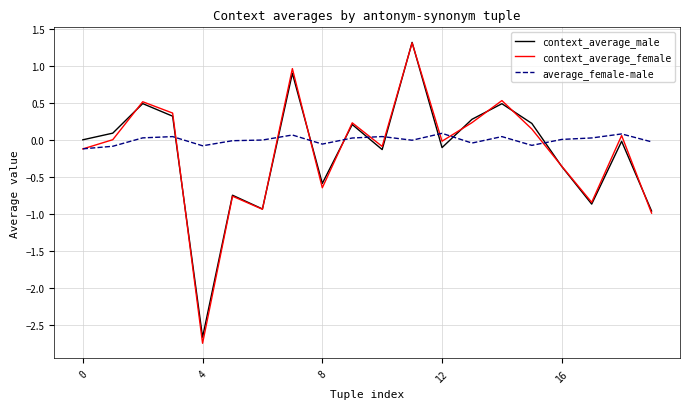

Which series has the widest spread of values?

context_average_female